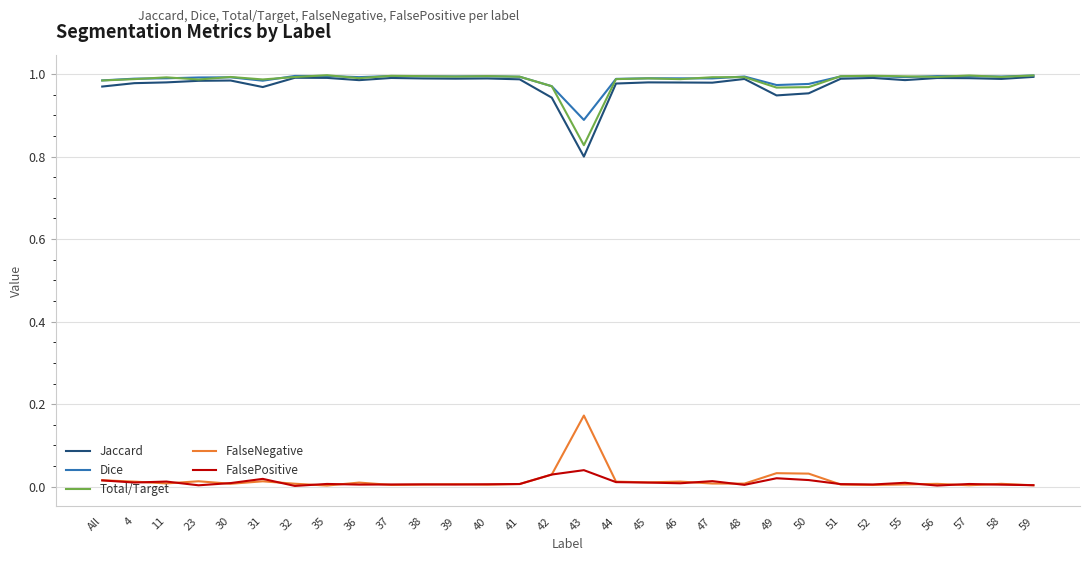

True or false: FalsePositive and Dice cross at least once.

False